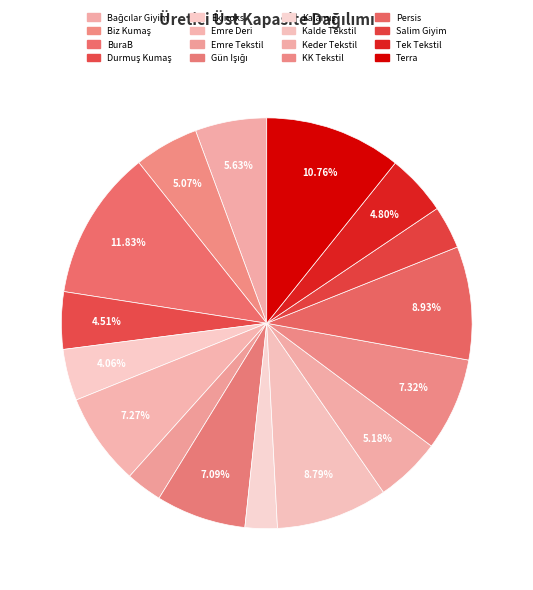

What is the smallest slice in the pie chart?

Kalamış